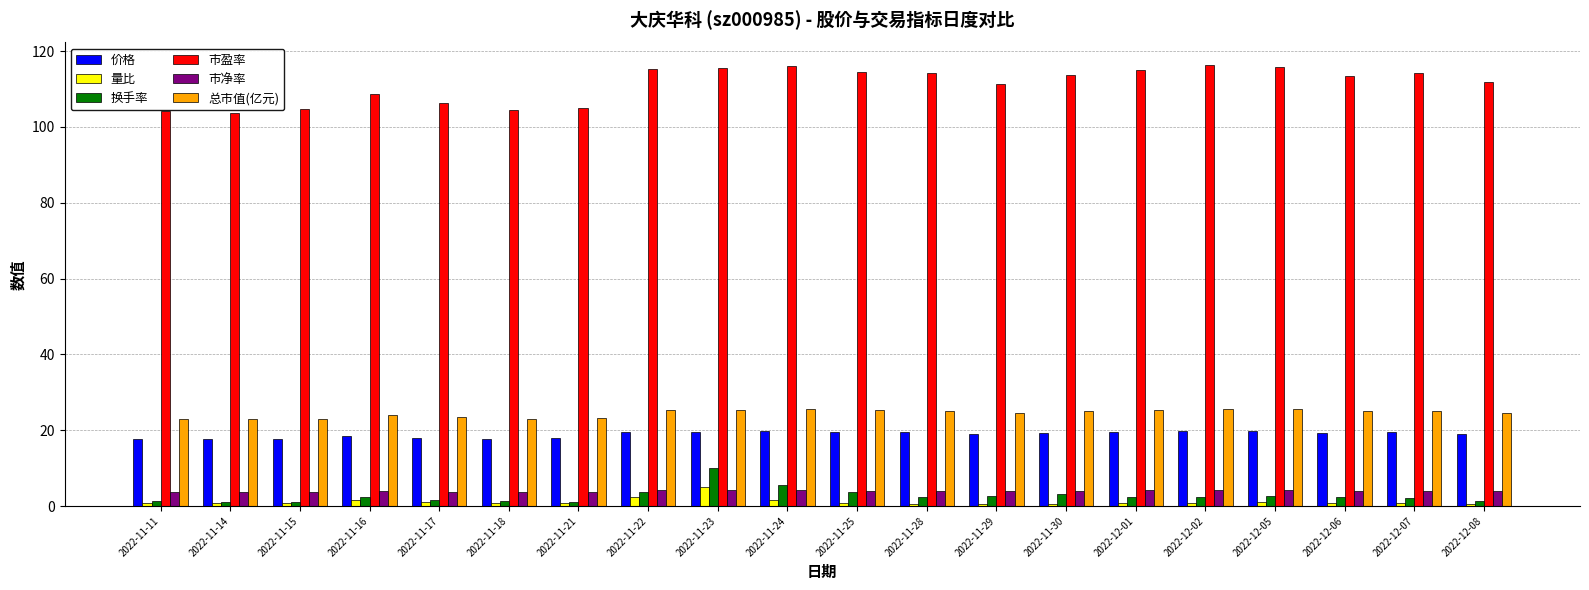

What is the highest value of the 市盈率 series?

116.4